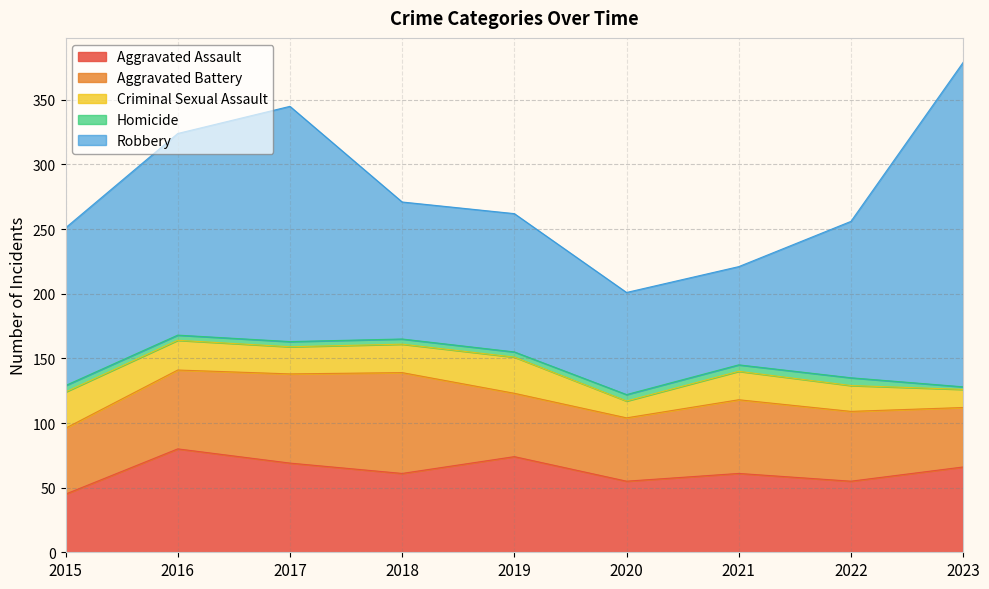

What is the value of the Aggravated Battery point at the 9th from the left?

46